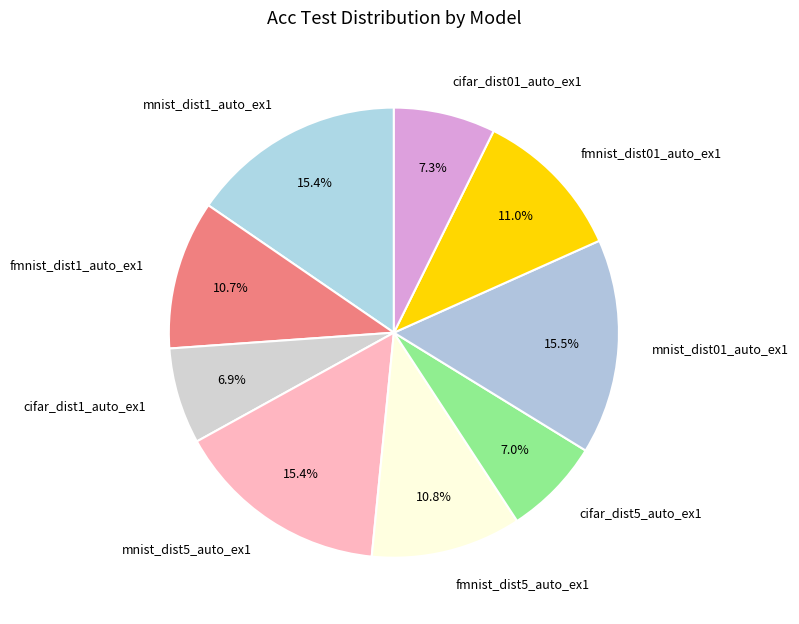

Is there a majority slice in this chart?

No